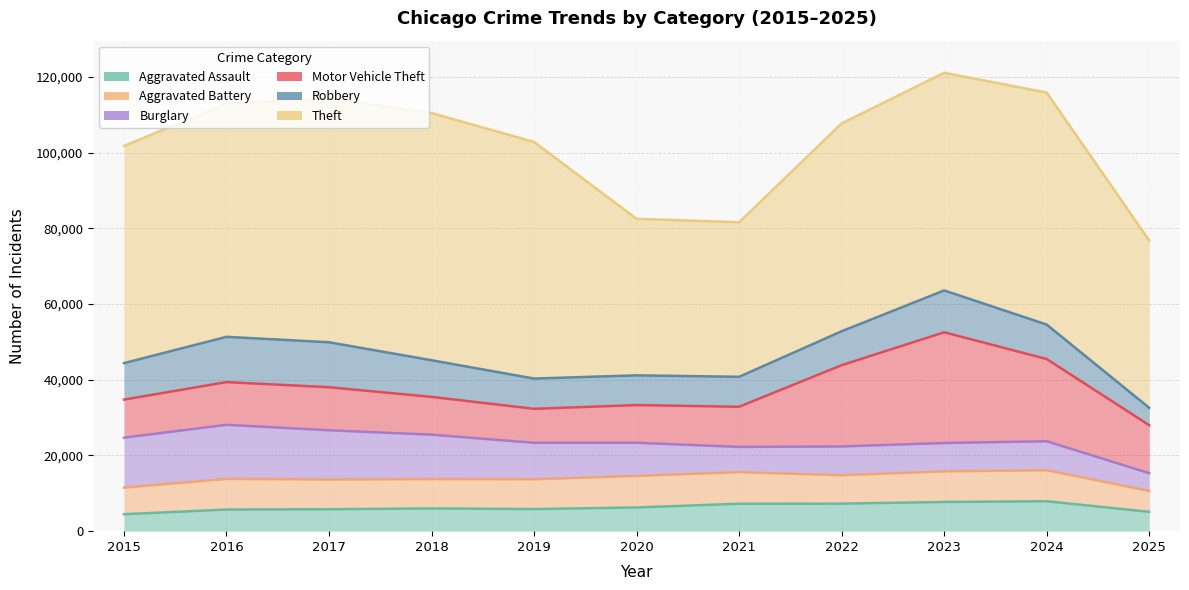

How many data points in Aggravated Assault are above 6002?

5